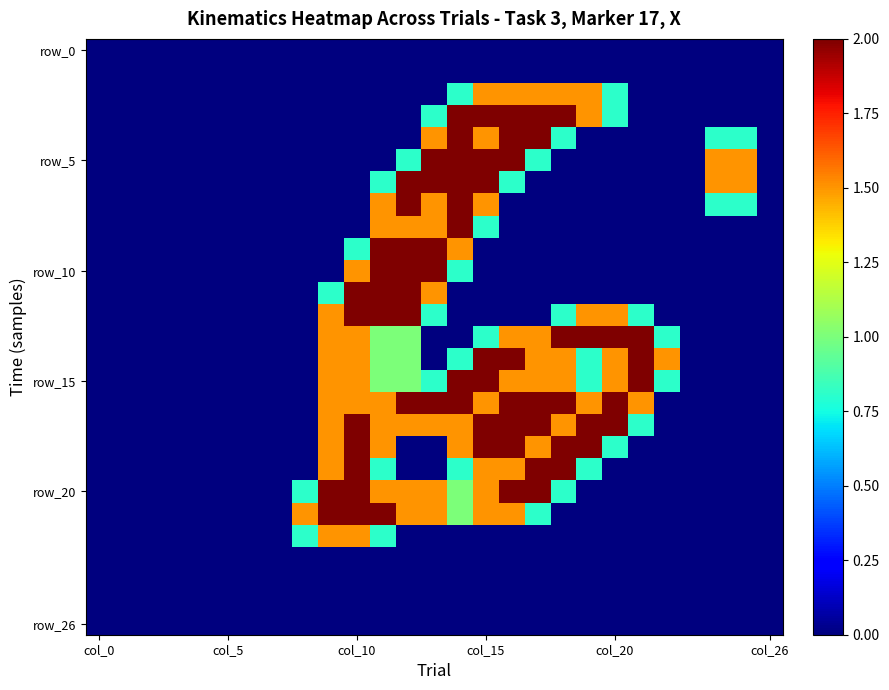

At which category is the sum across all series the highest?

col_15